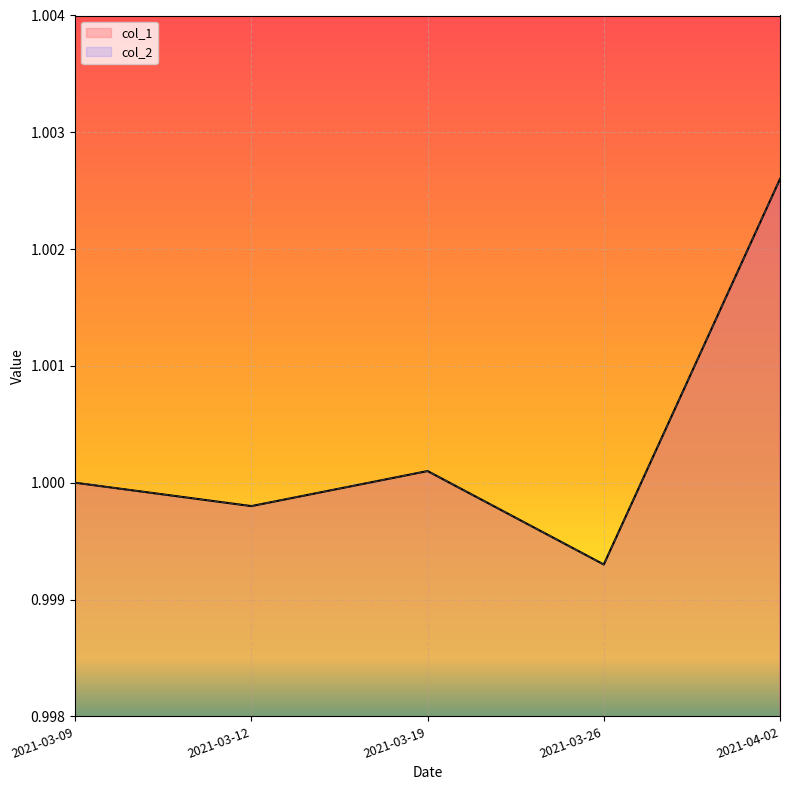

The value of col_1 at 2021-04-02 is 1.0. True or false?

True